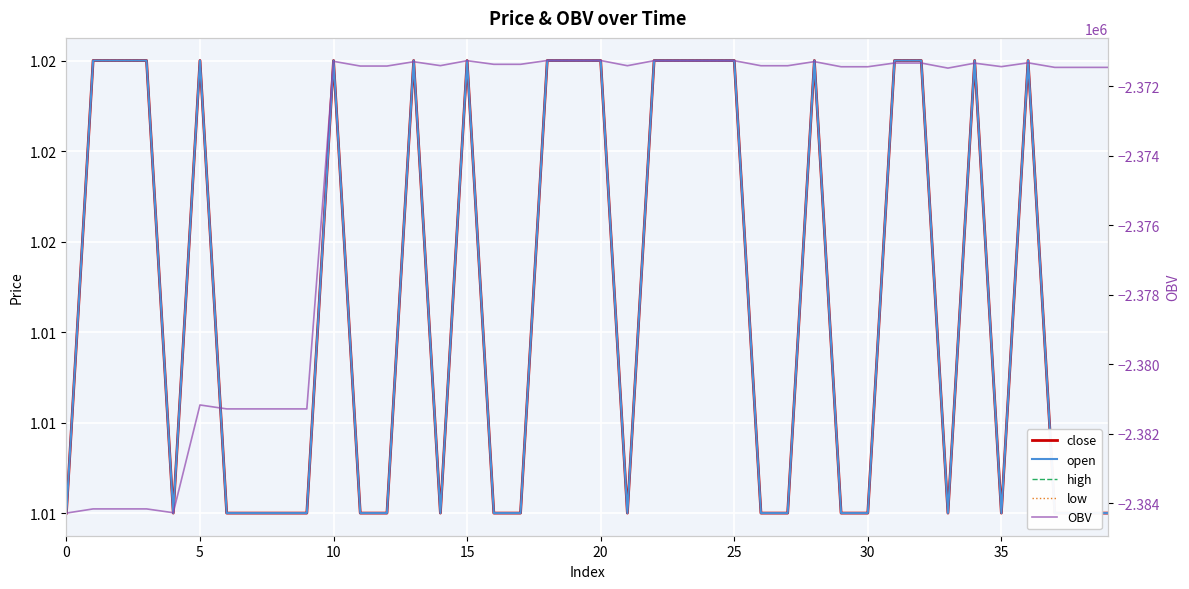

True or false: open and OBV cross at least once.

False